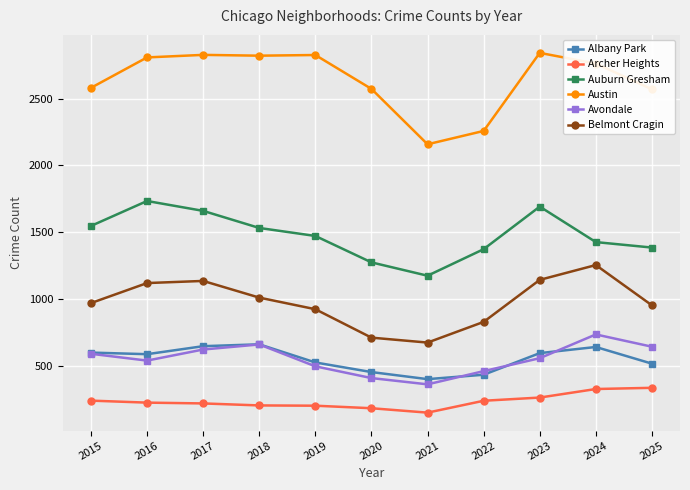

Which series has the largest total across all categories?

Austin